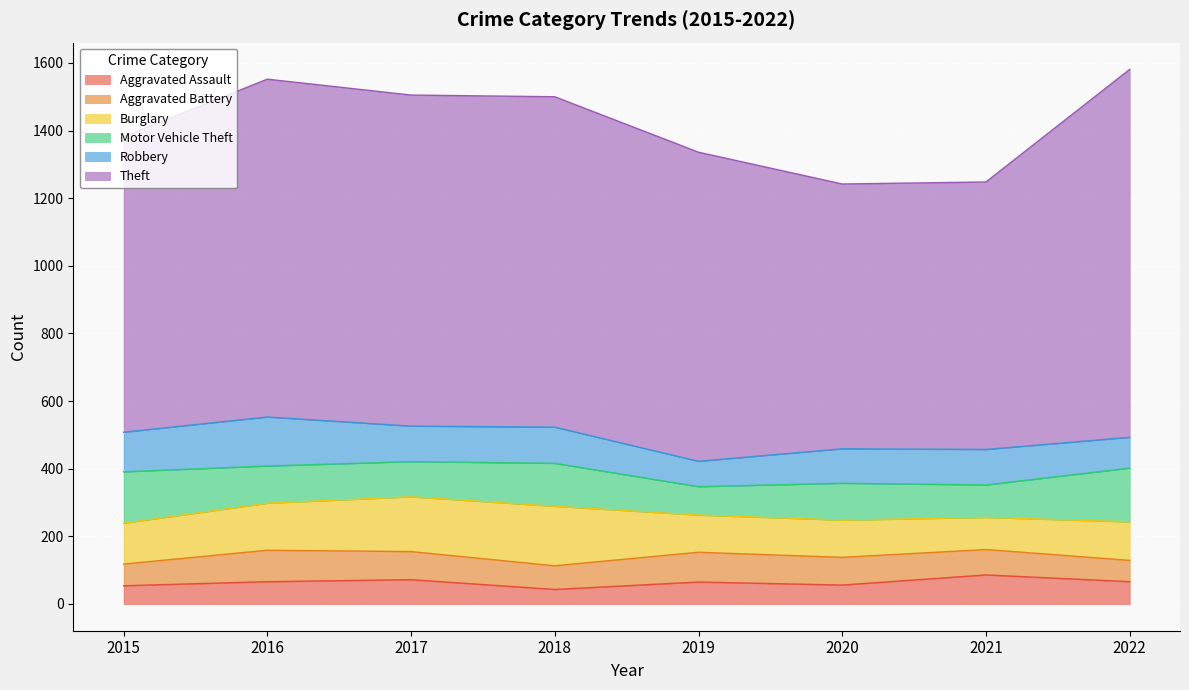

What is the difference between the maximum and minimum values in the Burglary series?

81